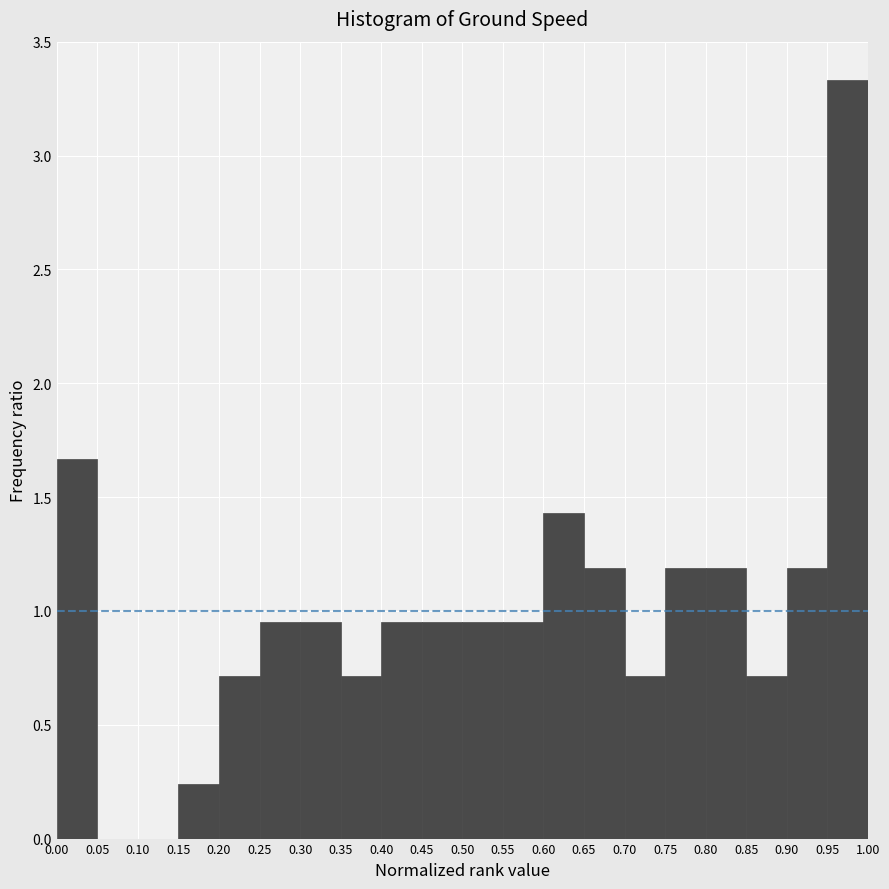

Reading left to right, transcribe this chart: for each bar, give the range it covers on the x-axis and its height. The values are not printed on the chart, so give them approximately, as read against the axis.

0.00 to 0.05: 1.65
0.05 to 0.10: 0
0.10 to 0.15: 0
0.15 to 0.20: 0.25
0.20 to 0.25: 0.70
0.25 to 0.30: 0.95
0.30 to 0.35: 0.95
0.35 to 0.40: 0.70
0.40 to 0.45: 0.95
0.45 to 0.50: 0.95
0.50 to 0.55: 0.95
0.55 to 0.60: 0.95
0.60 to 0.65: 1.45
0.65 to 0.70: 1.20
0.70 to 0.75: 0.70
0.75 to 0.80: 1.20
0.80 to 0.85: 1.20
0.85 to 0.90: 0.70
0.90 to 0.95: 1.20
0.95 to 1.00: 3.35